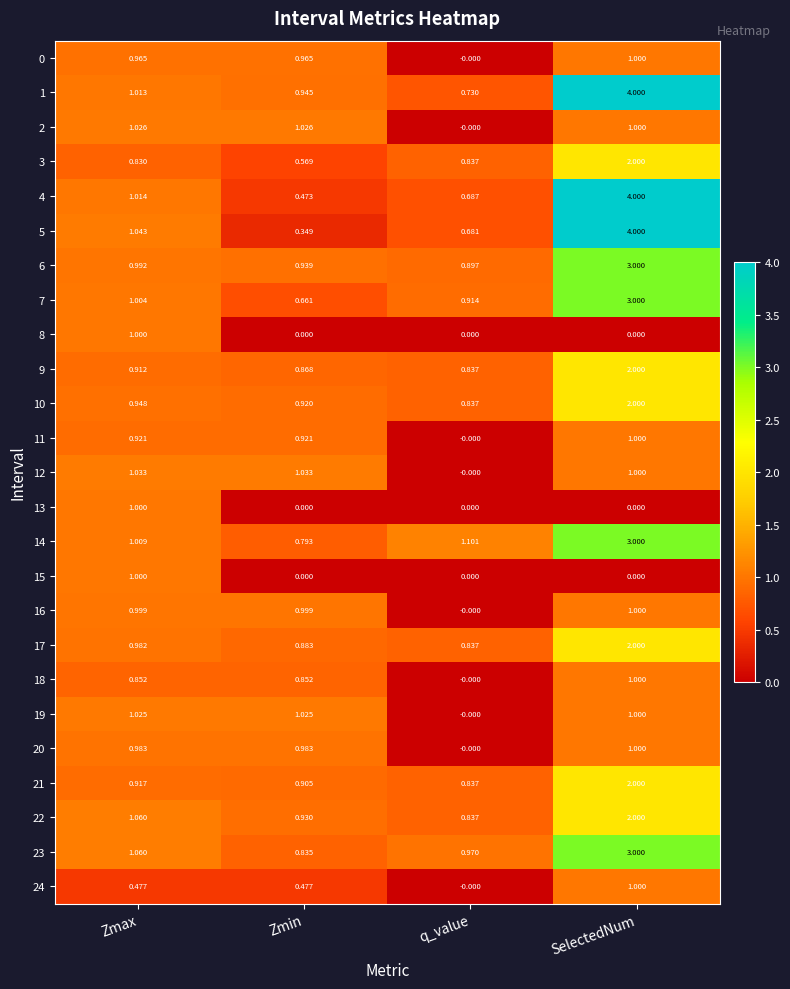

At which label is 2 closest to 0?

q_value